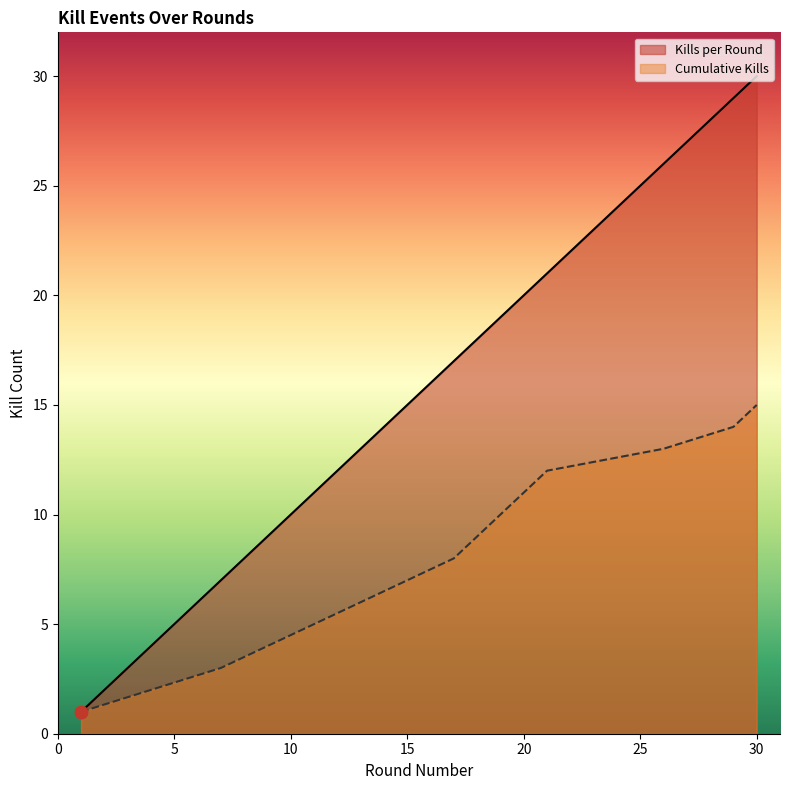

Which series has the largest range (max minus min)?

Kills per Round